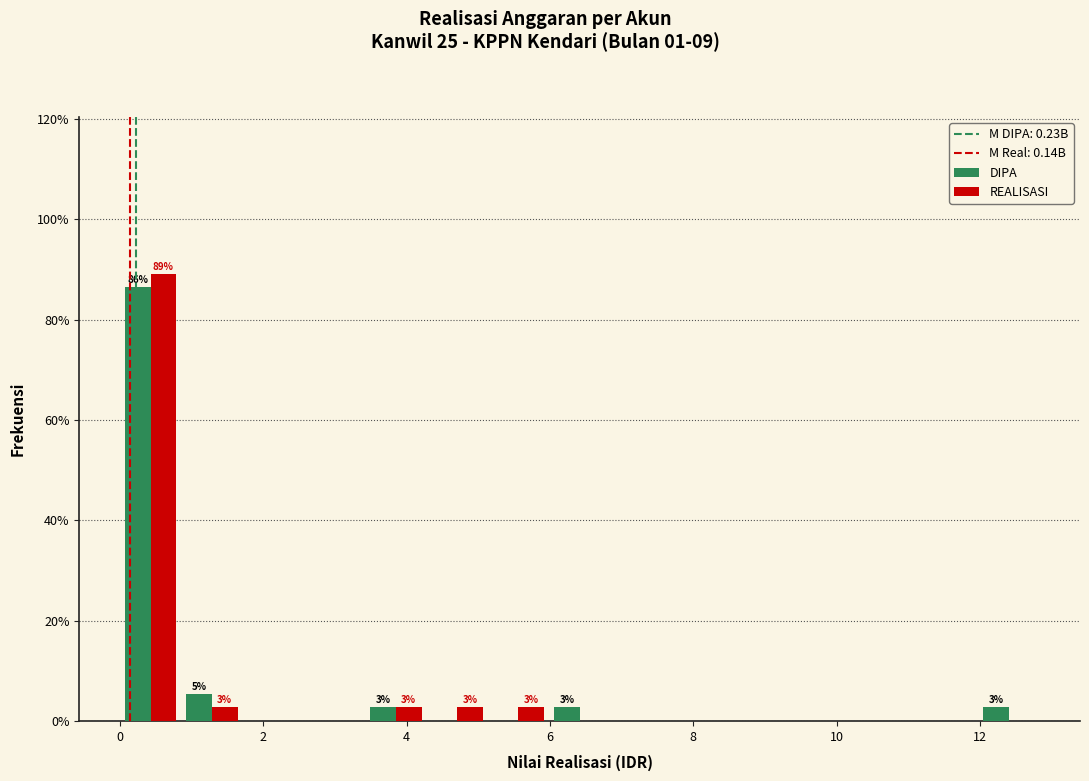

In the REALISASI series, which range on the x-axis has the tallest bar?

0.0 to 0.8